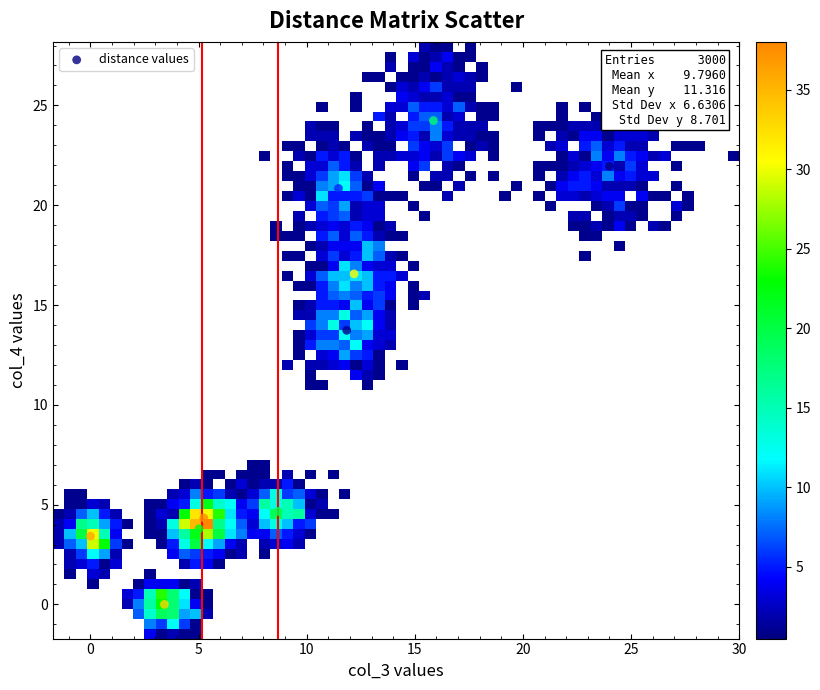

What is the range of Y values (max minus min)?

24.2